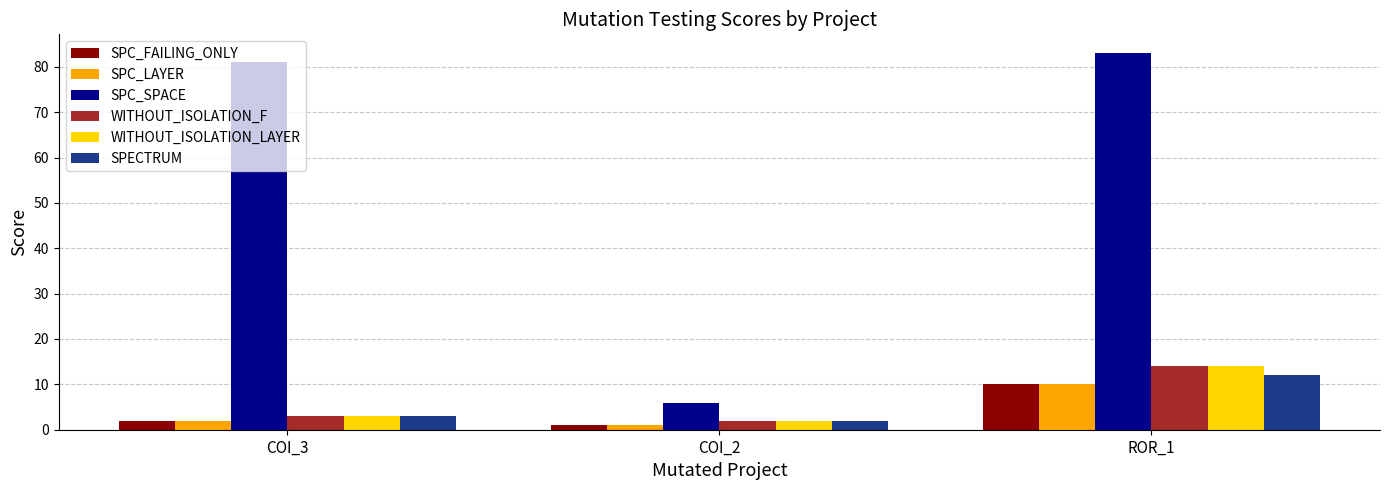

How many SPC_LAYER values are between 1 and 10?

3